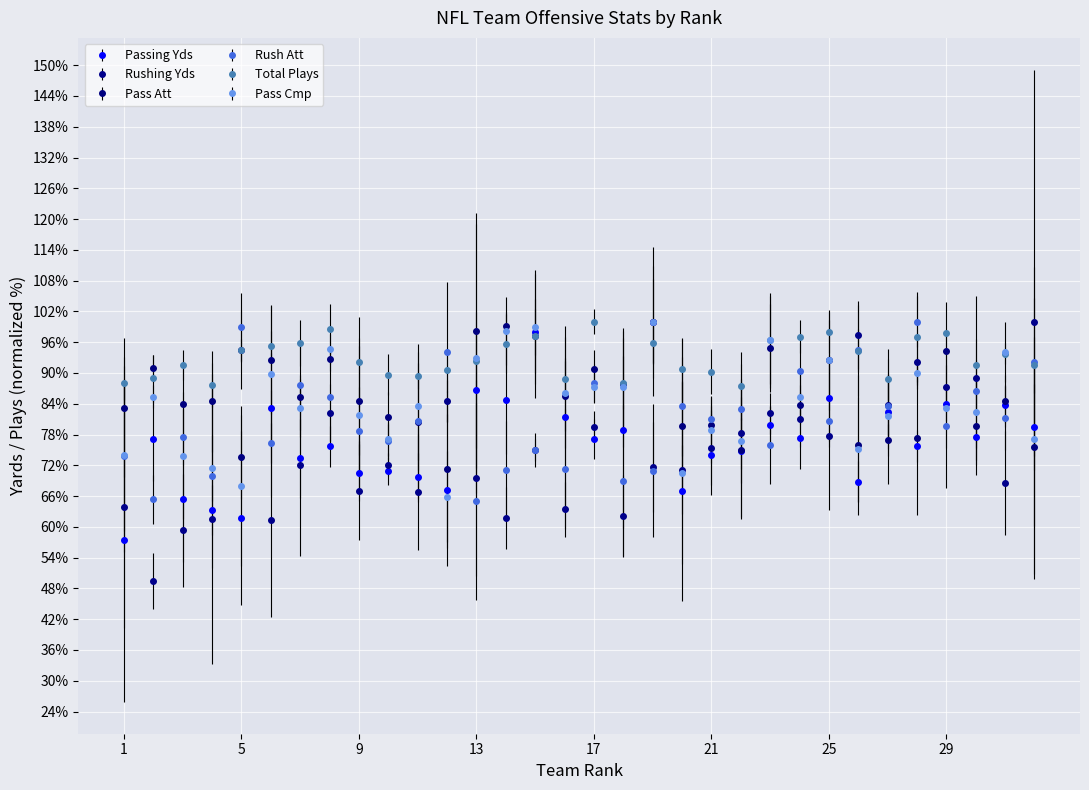

Which series has the largest total across all categories?

Total Plays